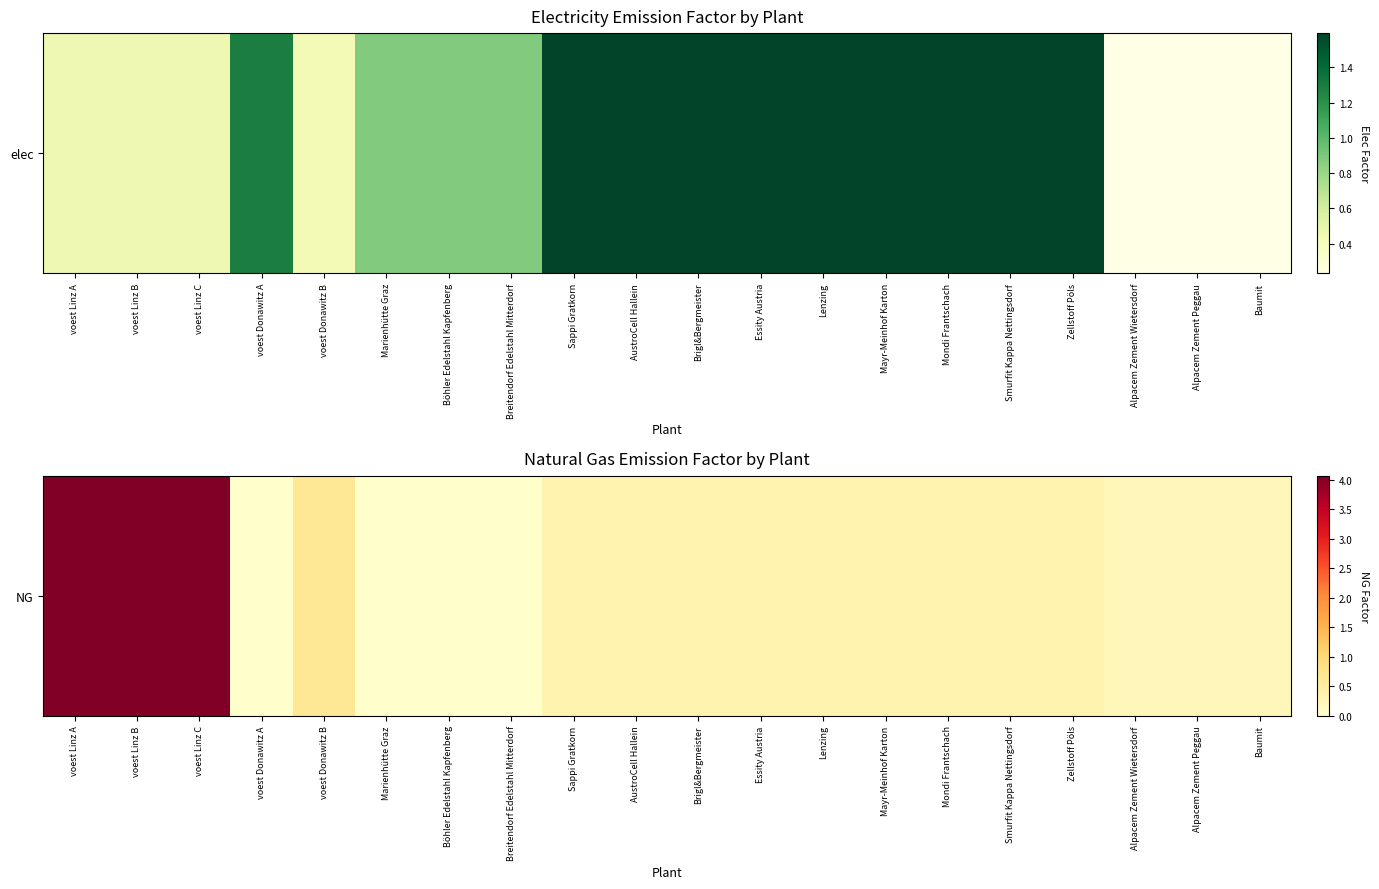

How many values exceed 0?

16